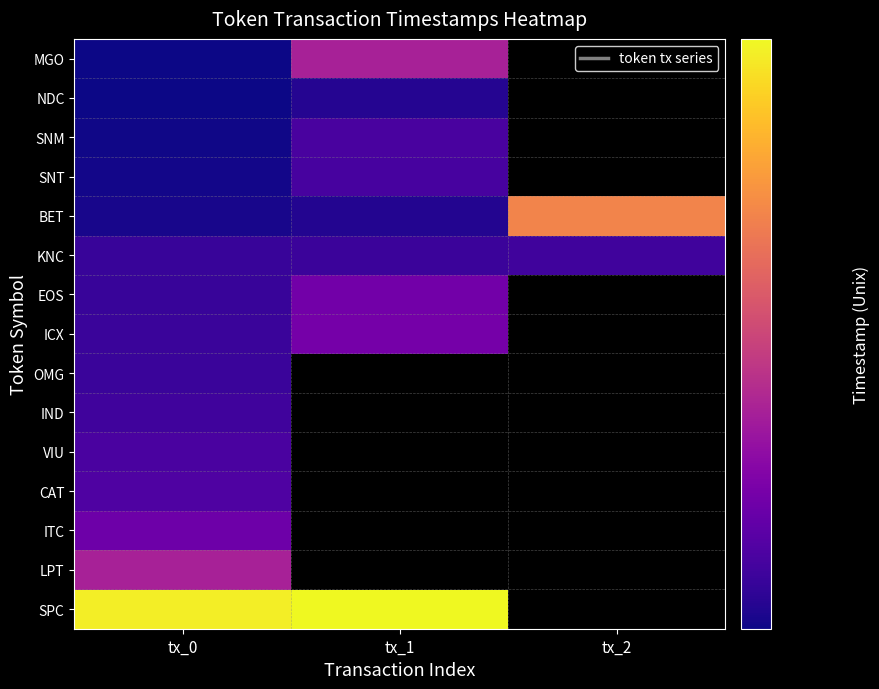

Is it true that BET equals 1573949381.0 at tx_2?

True